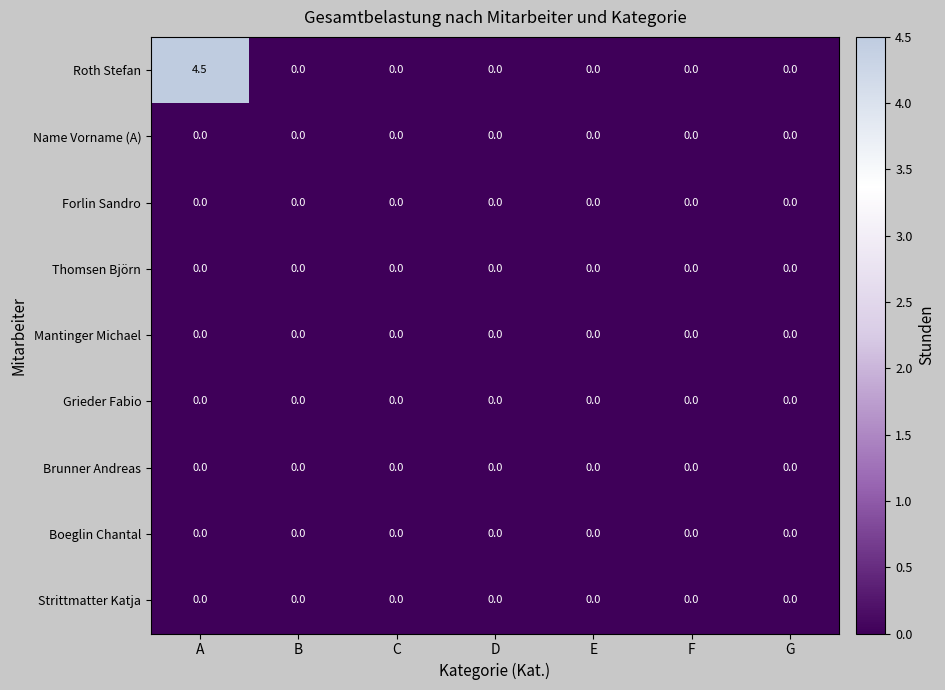

True or false: Forlin Sandro has a value of 0.0 at A.

True